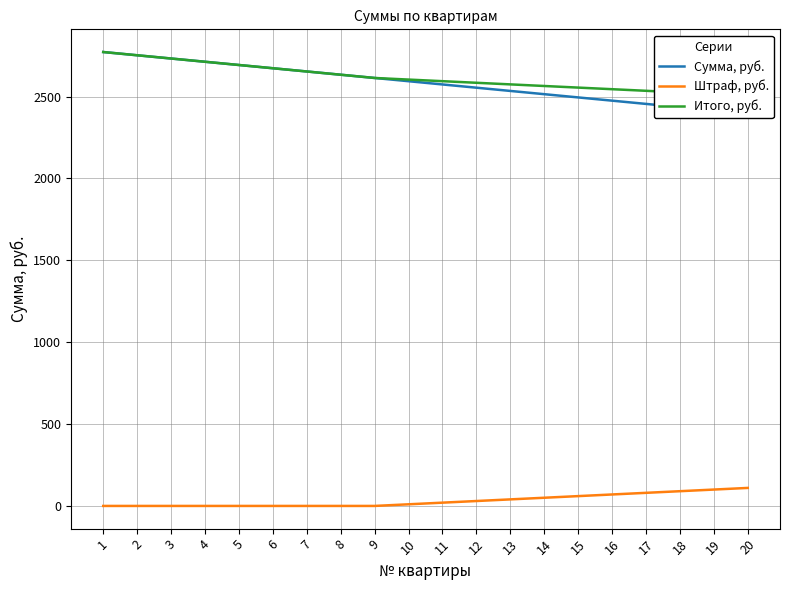

Reading right to left, transcribe all the data shown in this chart.

Сумма, руб.: 2395.8	2415.6	2435.4	2455.2	2475.0	2494.8	2514.6	2534.4	2554.2	2574.0	2593.8	2613.6	2633.4	2653.2	2673.0	2692.8	2712.6	2732.4	2752.2	2772.0
Штраф, руб.: 110.0	100.0	90.0	80.0	70.0	60.0	50.0	40.0	30.0	20.0	10.0	0.0	0.0	0.0	0.0	0.0	0.0	0.0	0.0	0.0
Итого, руб.: 2505.8	2515.6	2525.4	2535.2	2545.0	2554.8	2564.6	2574.4	2584.2	2594.0	2603.8	2613.6	2633.4	2653.2	2673.0	2692.8	2712.6	2732.4	2752.2	2772.0